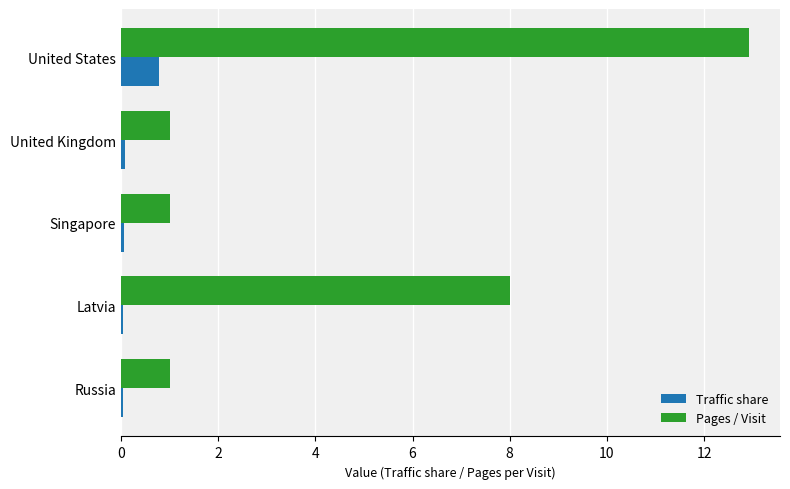

The value of Pages / Visit at Latvia is 4.9. True or false?

False